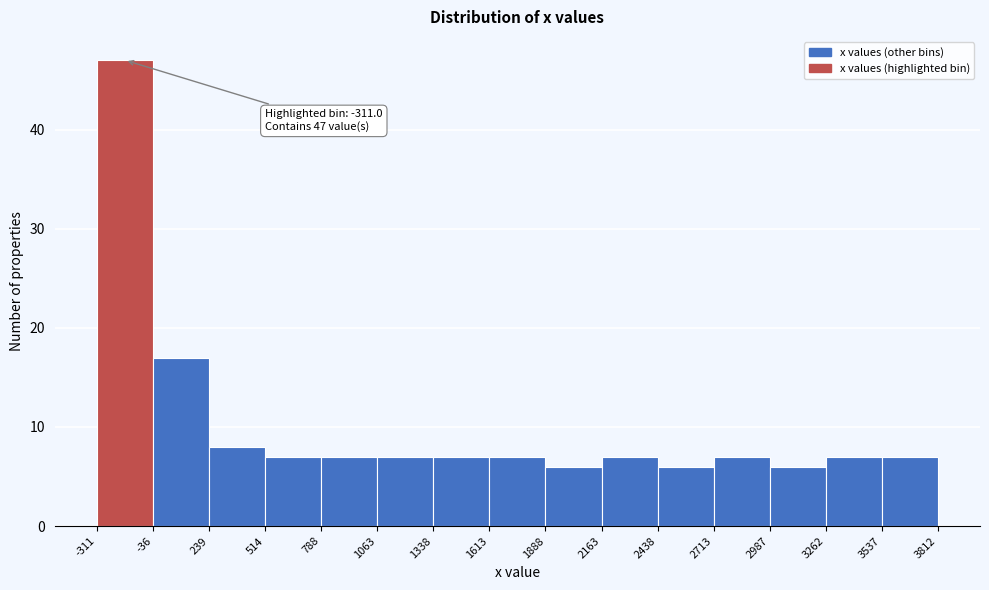

Over which range of the x-axis is the bar tallest?

-311 to -36